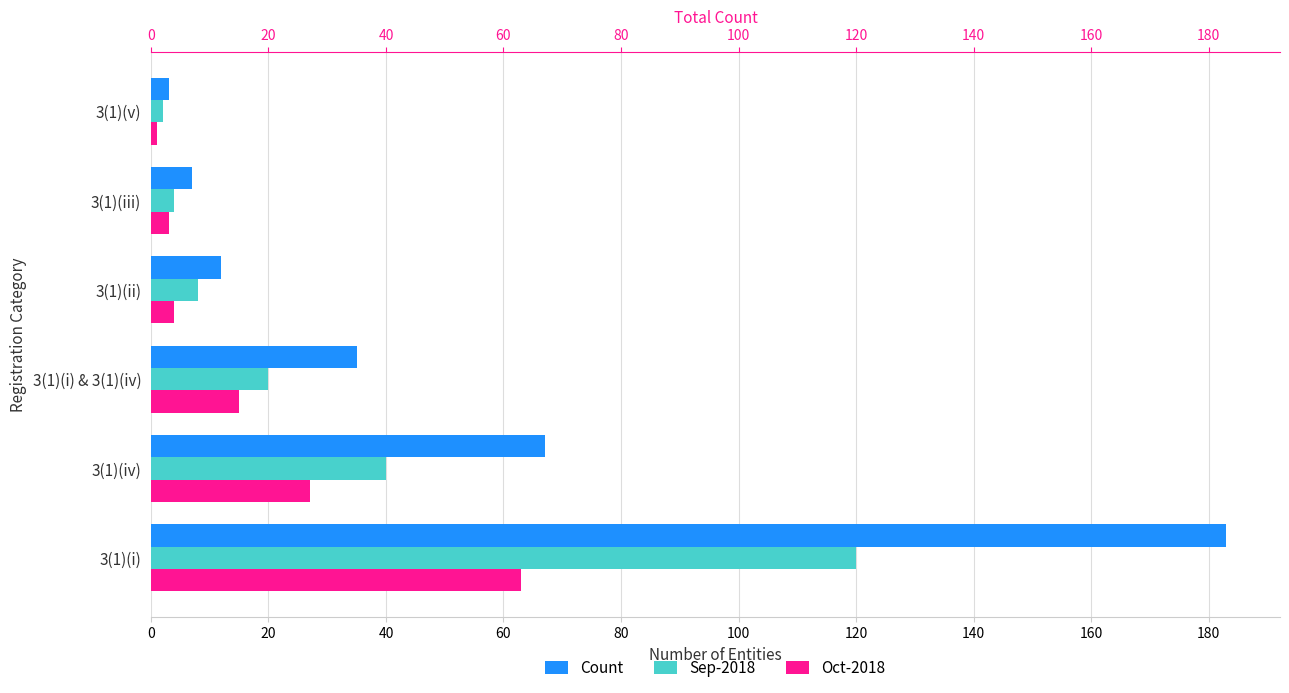

What is the difference between the Count values at 3(1)(ii) and 3(1)(i) & 3(1)(iv)?

23